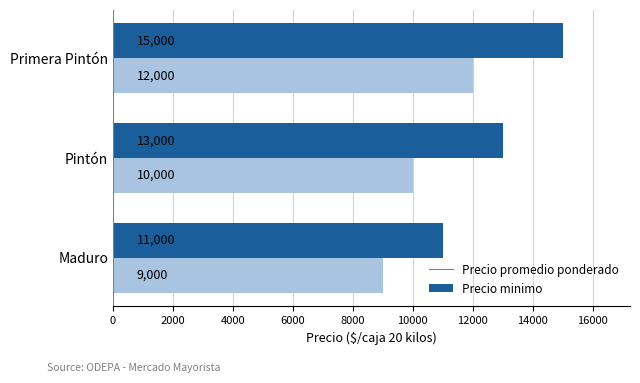

Which series has the widest spread of values?

Precio promedio ponderado